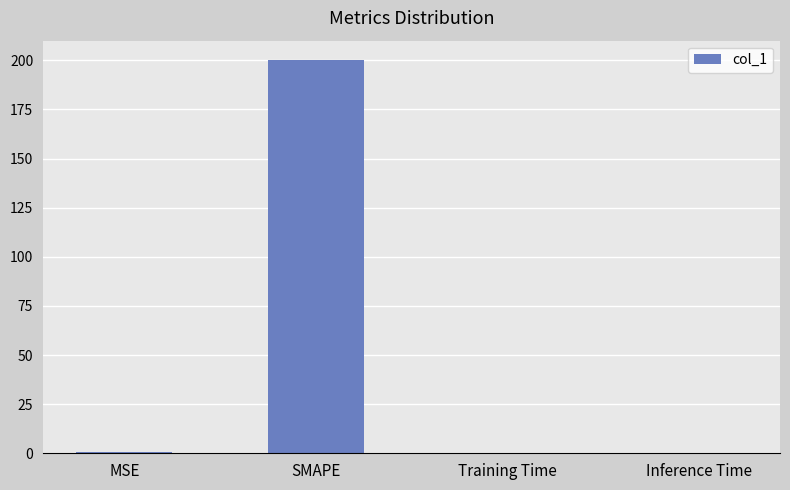

What is the sum of all values?

200.7